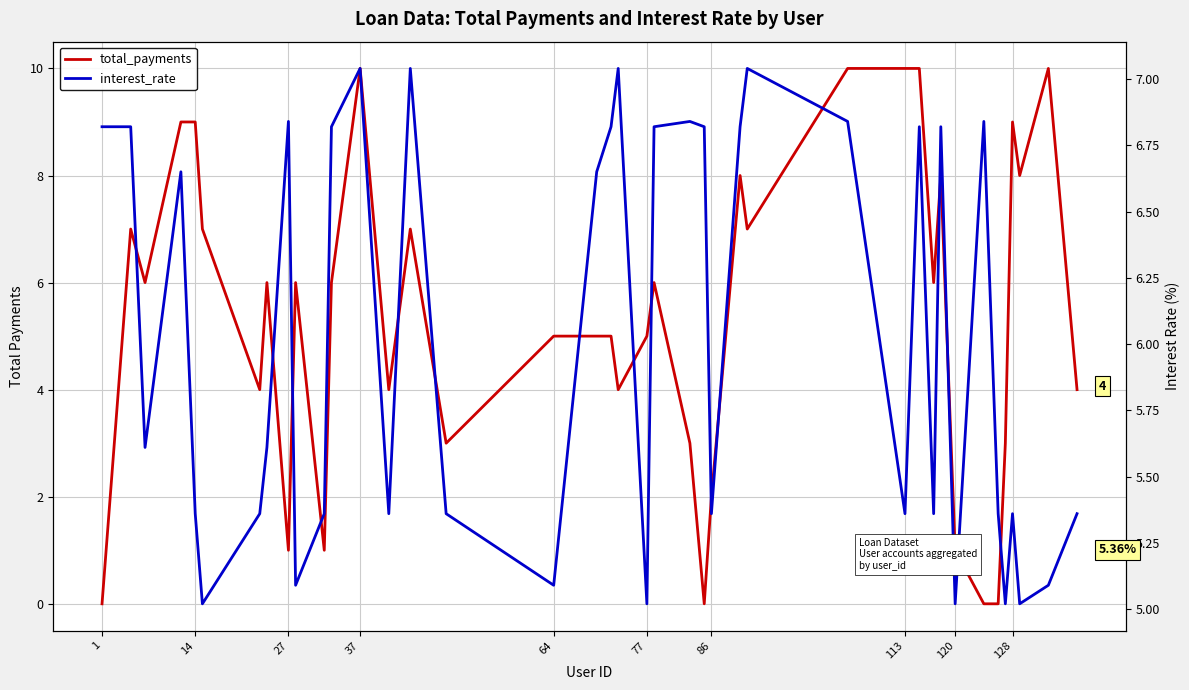

Rank the series by their average value, from highest to lowest.

interest_rate, total_payments